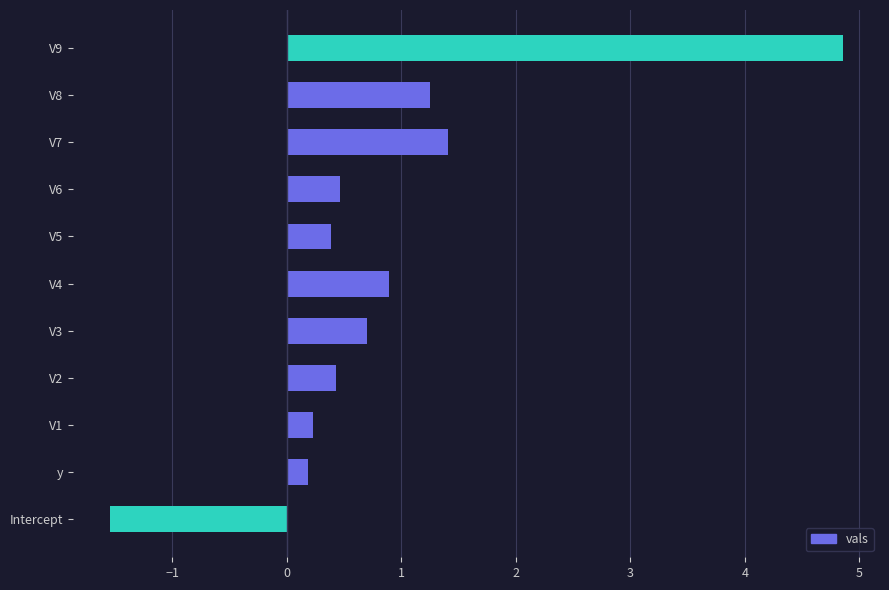

How many bars are there in total?

11